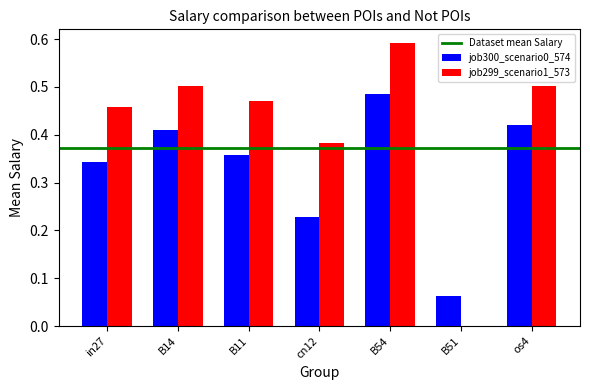

At which category does the chart reach its peak across all series?

B54